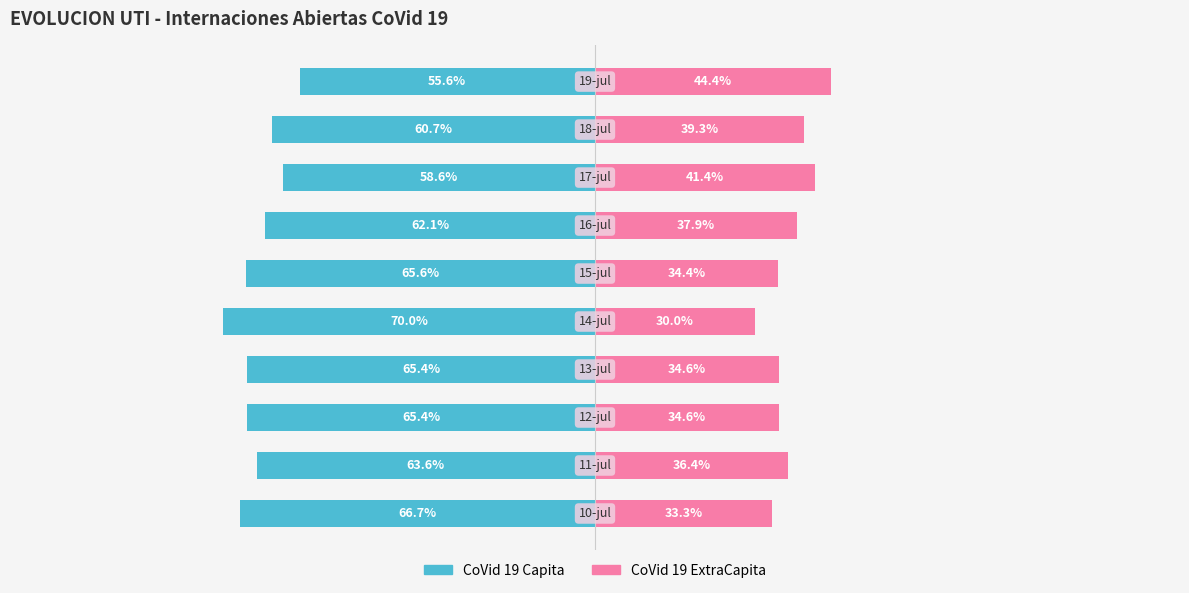

How many series are shown in this chart?

2